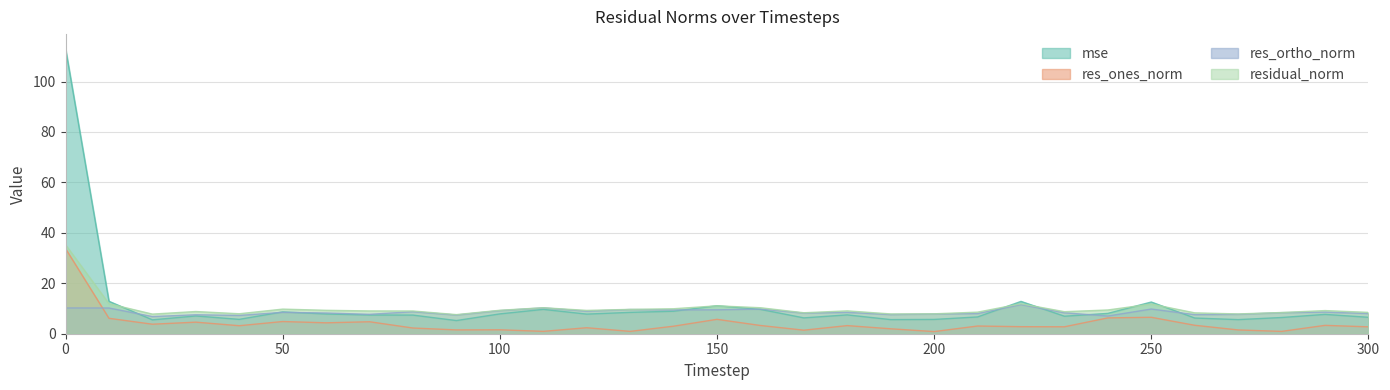

Which label corresponds to the smallest value in the chart?

200